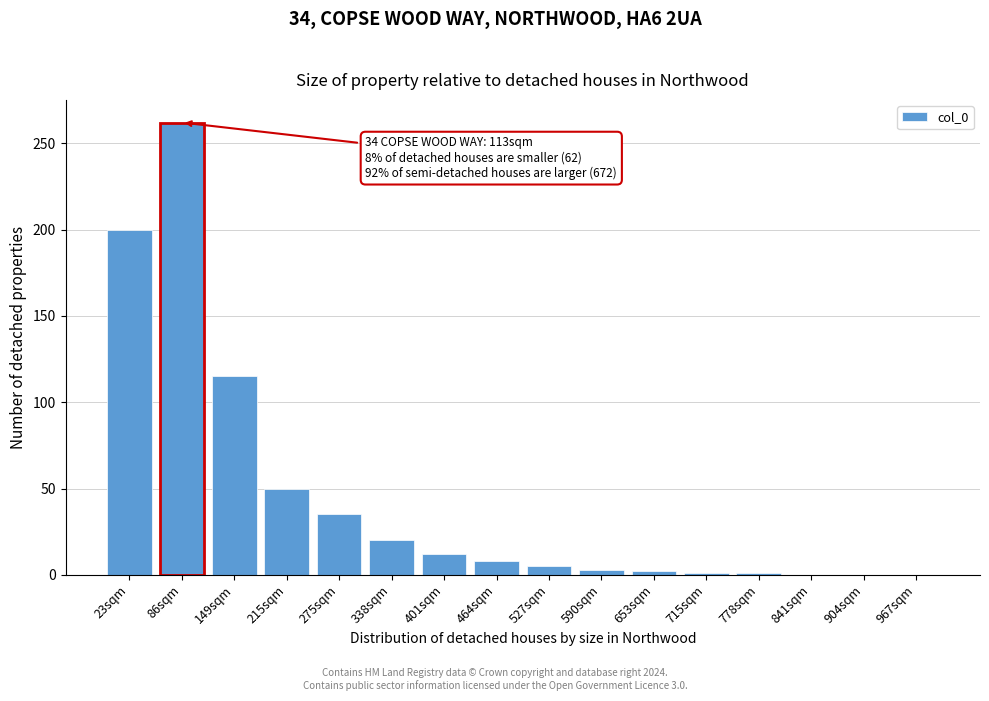

Read the value at 86sqm.

262